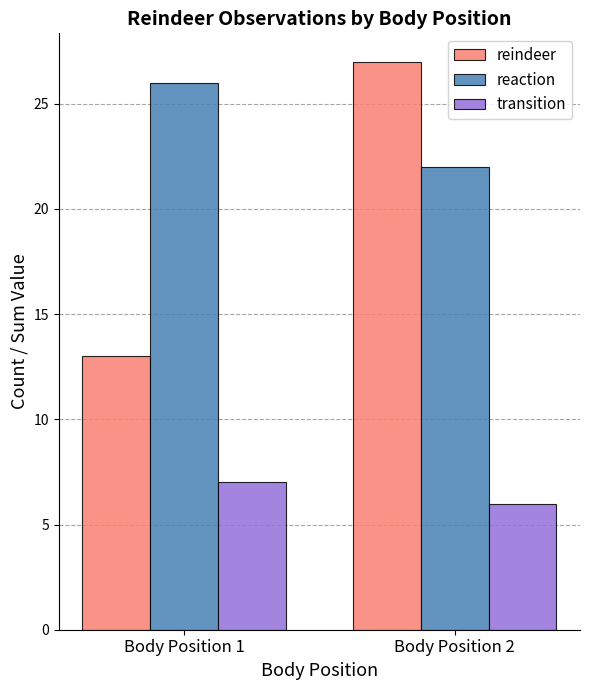

What is the smallest value displayed?

6